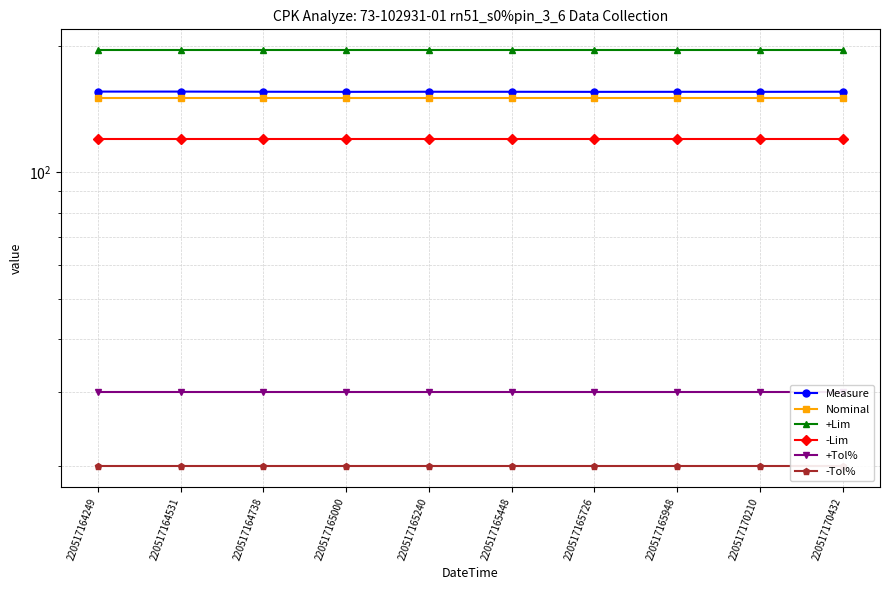

What is the average value of the +Tol% series?

30.0